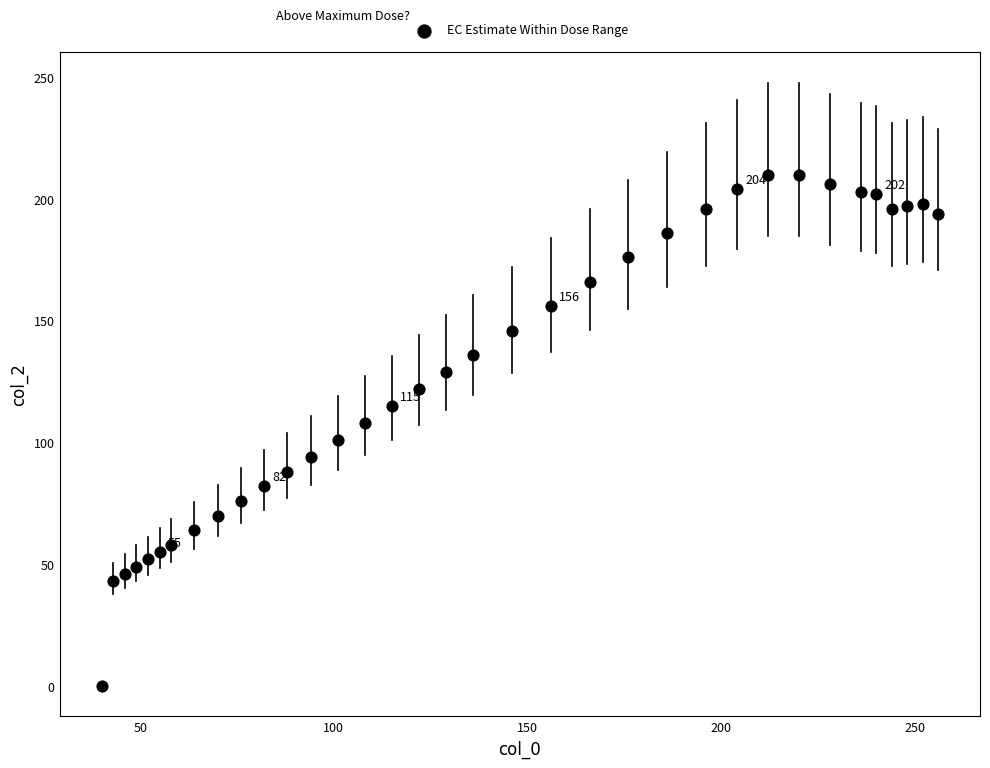

What is the range of Y values (max minus min)?

210